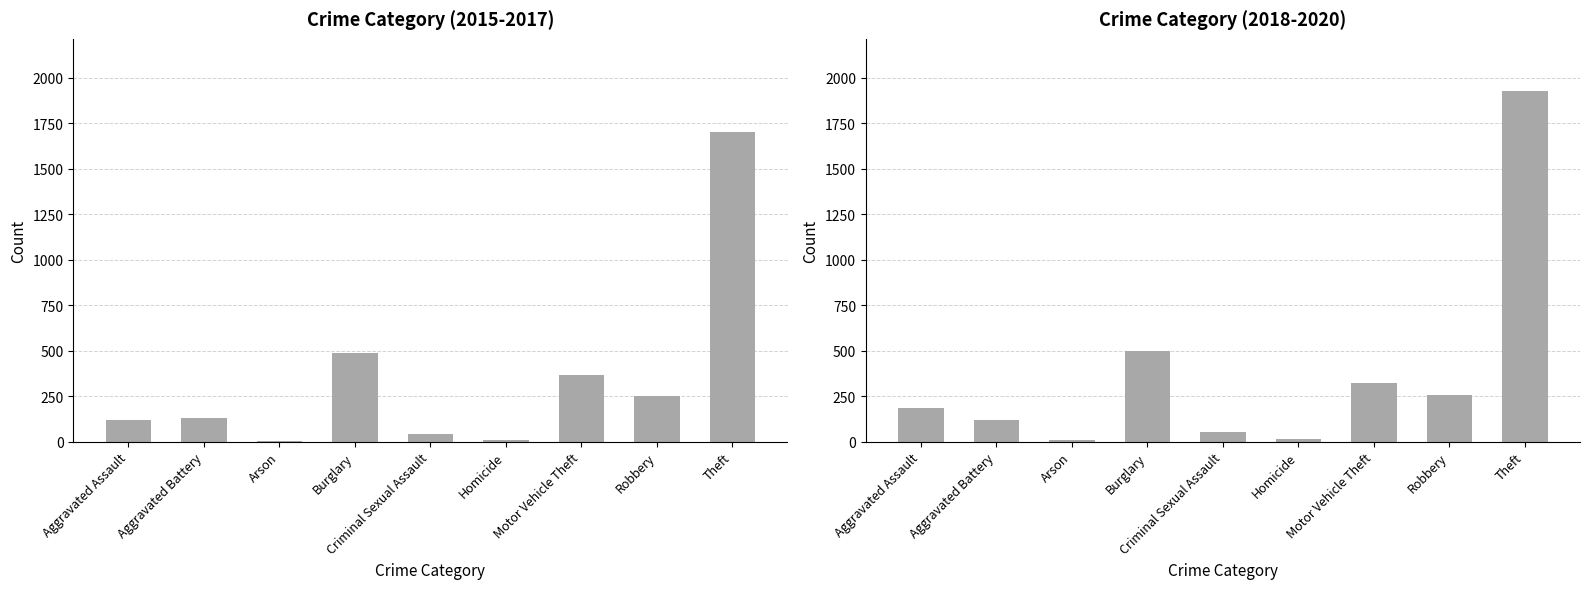

What is the difference between the values at Motor Vehicle Theft and Aggravated Battery?

201